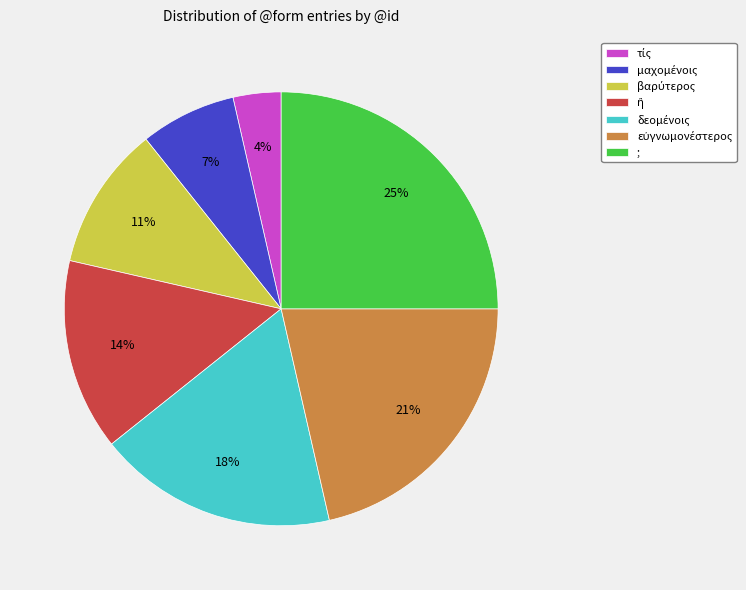

Is there a majority slice in this chart?

No